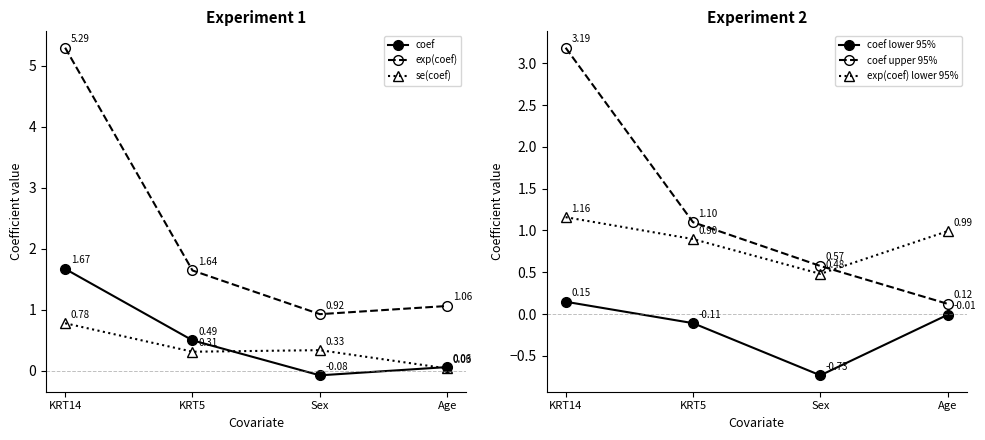

At which category does the chart reach its peak across all series?

KRT14